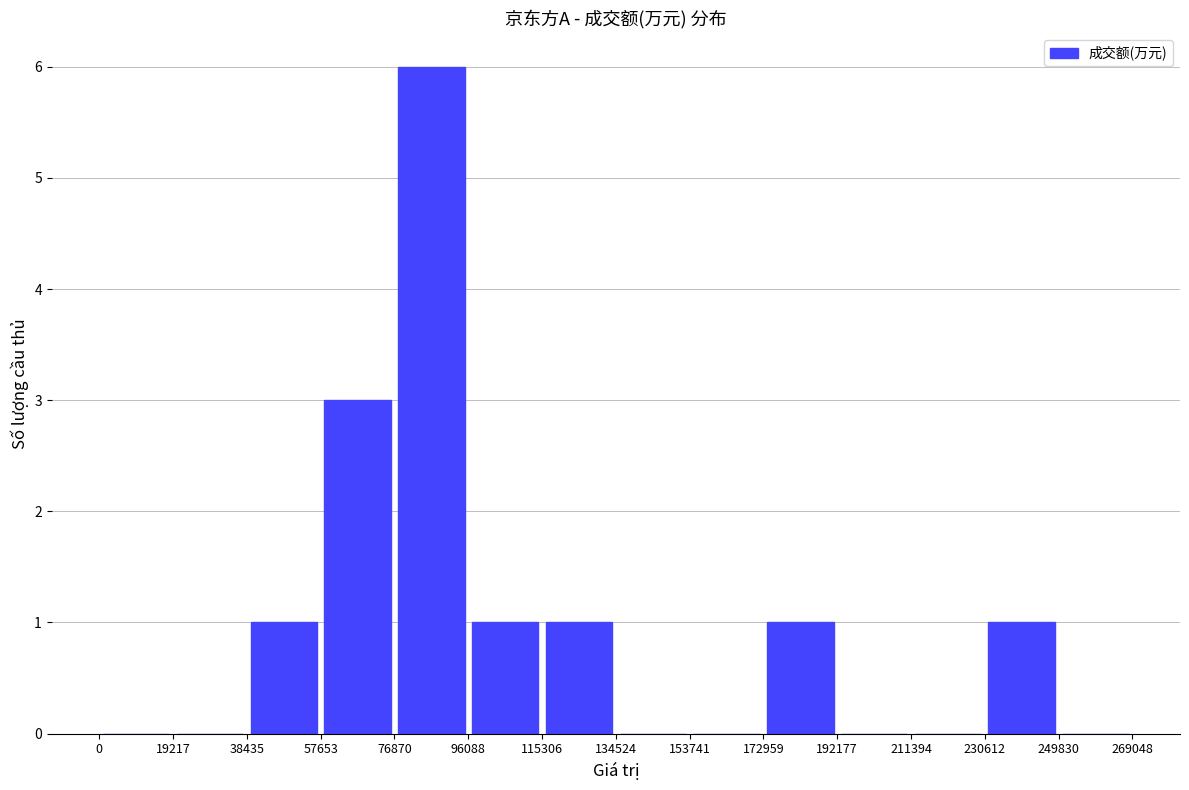

What is the greatest value displayed?

6